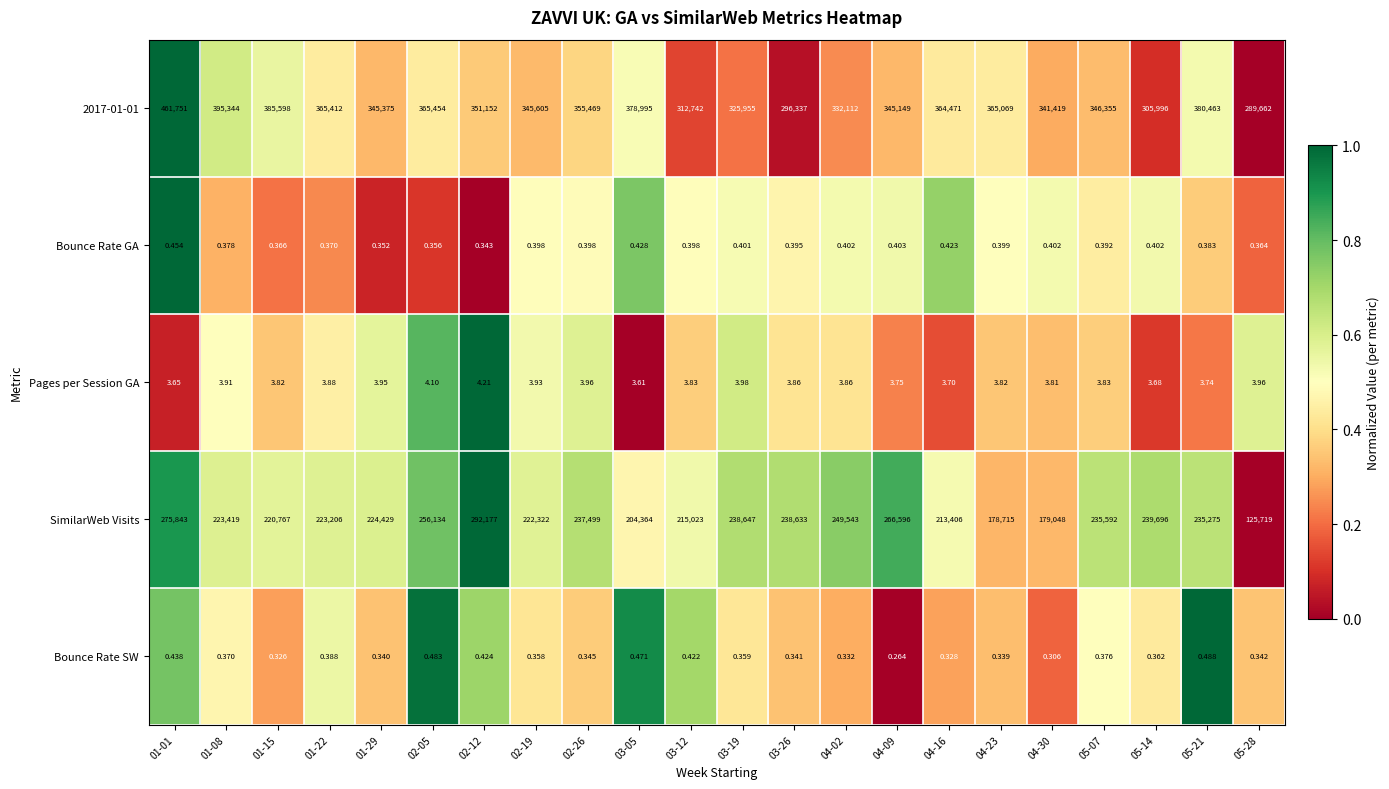

Is the value of Bounce Rate GA at 02-26 greater than the value of Pages per Session GA at 03-12?

No